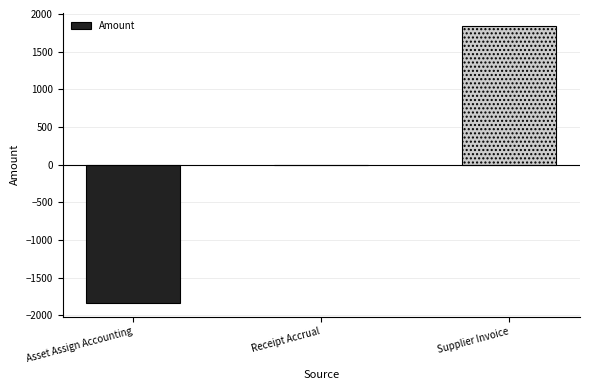

What is the sum of the values at Receipt Accrual and Asset Assign Accounting?

-1835.9